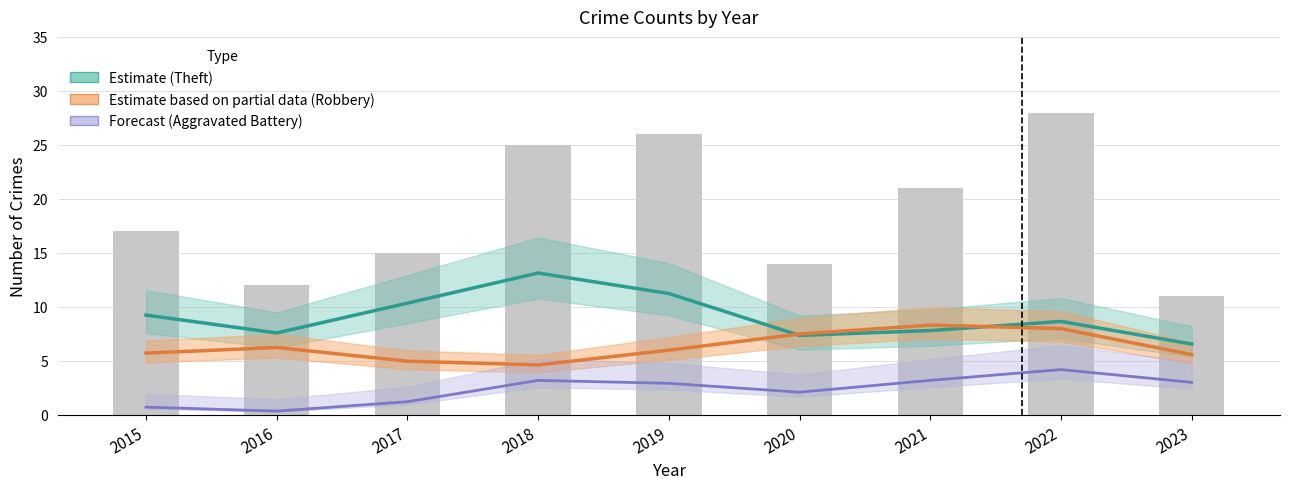

How many data points in Estimate based on partial data (Robbery) are above 6?

5